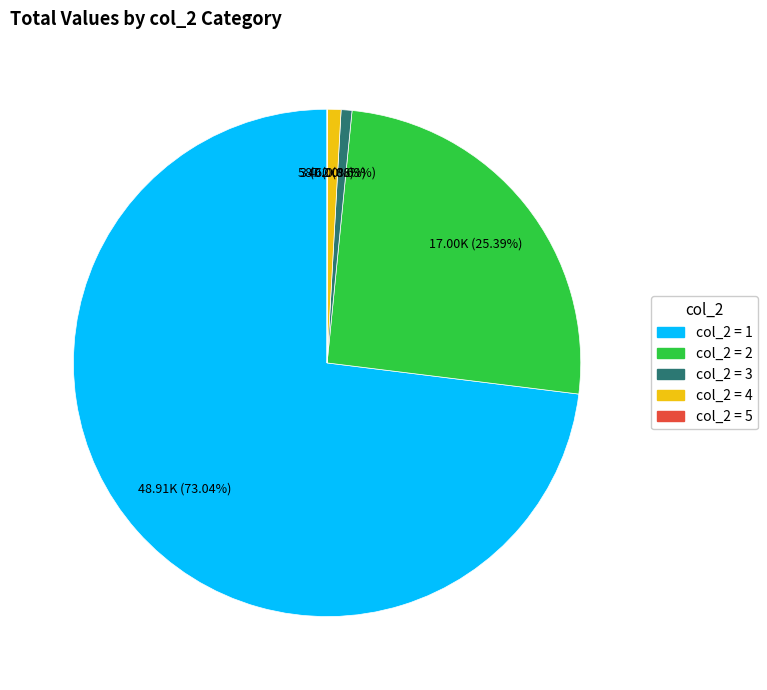

Is there any slice that represents more than half of the pie?

Yes